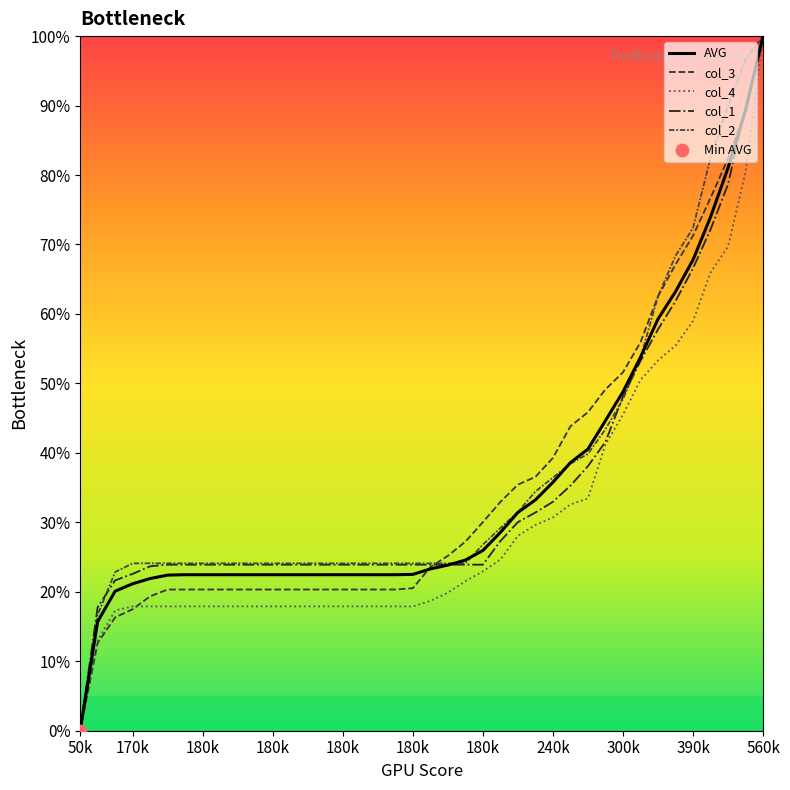

How many lines are shown in the chart?

5